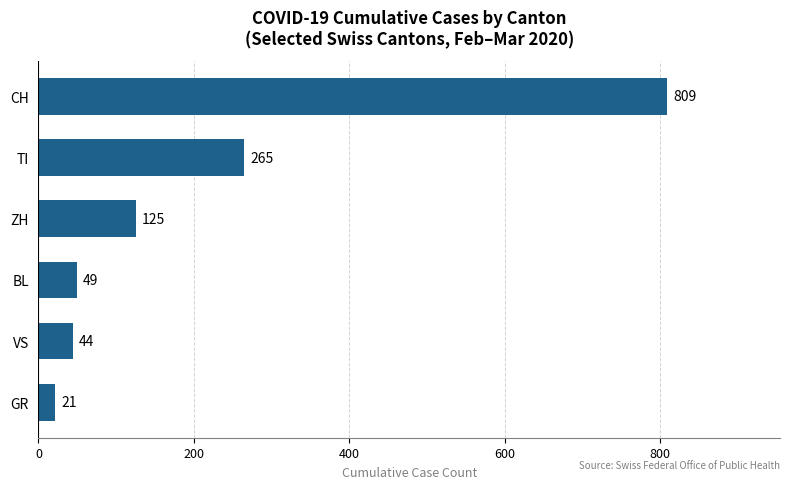

What is the ratio of the value at GR to the value at VS?

0.5